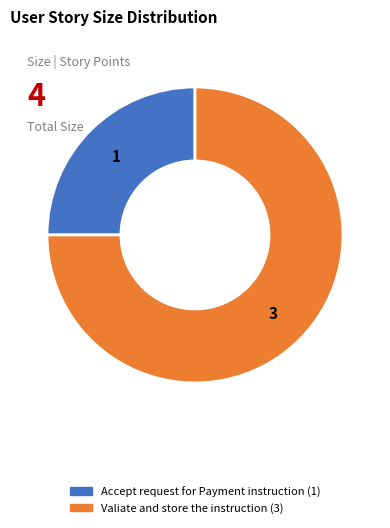

Do Accept request for Payment instruction and Valiate and store the instruction together represent more than half of the pie?

Yes